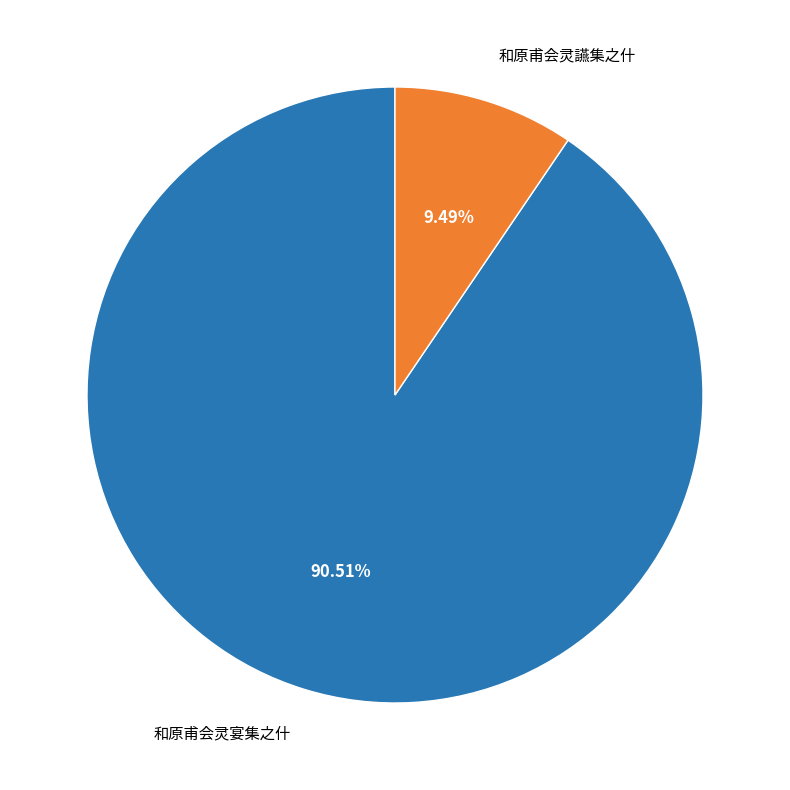

The 和原甫会灵宴集之什 slice represents 76% of the pie. True or false?

False